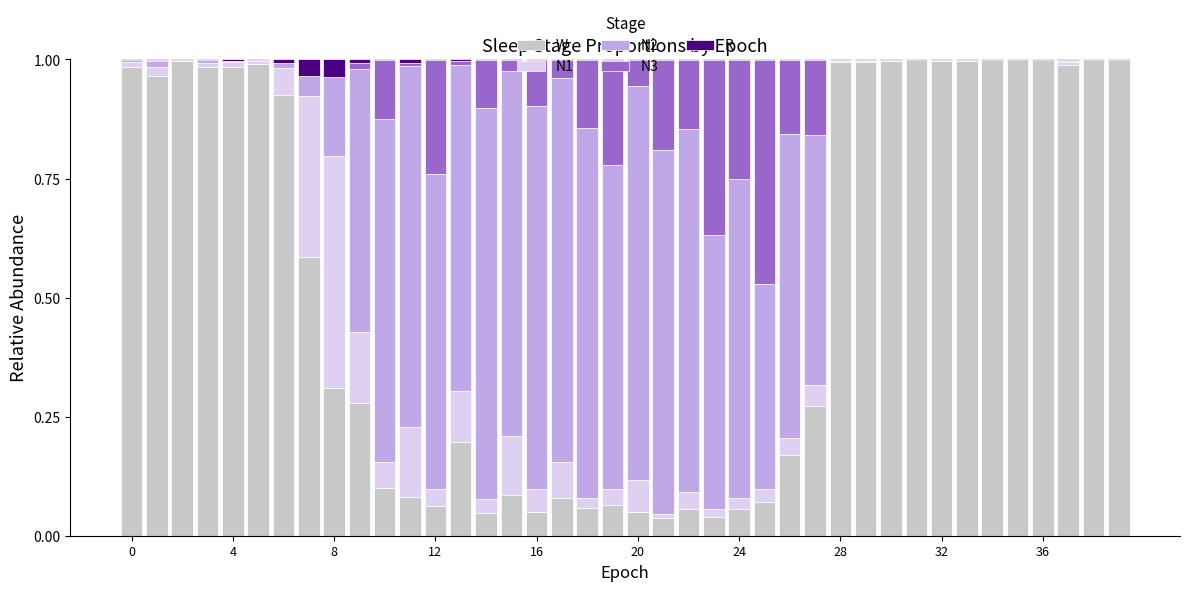

Which series has the largest total across all categories?

W